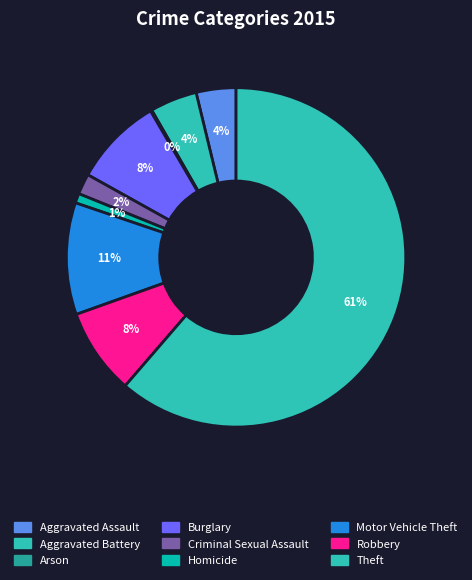

To the nearest percent, what portion does Robbery represent?

8%